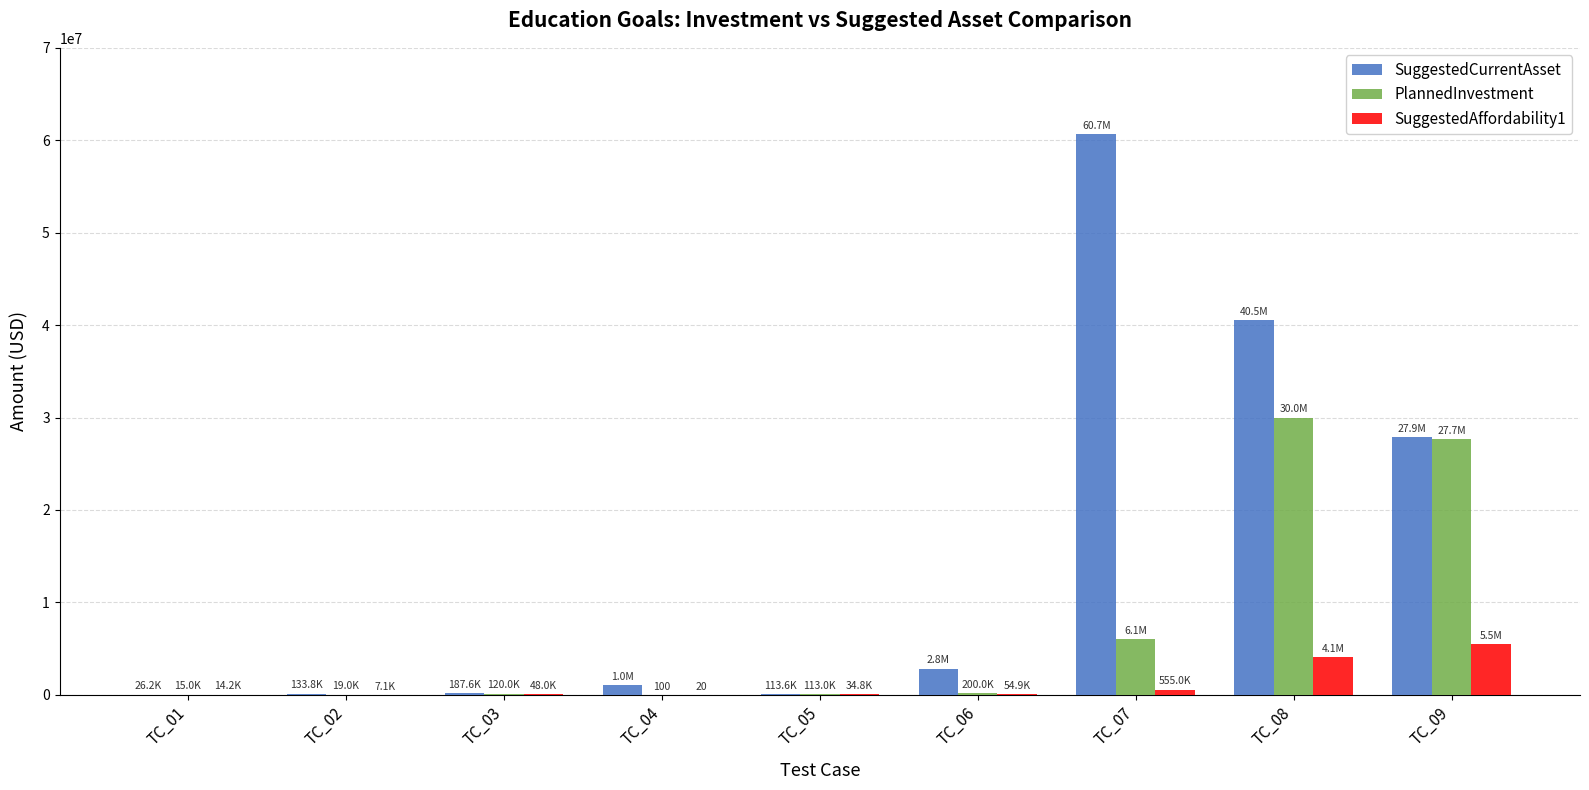

What is the difference between the SuggestedAffordability1 values at TC_07 and TC_03?

507020